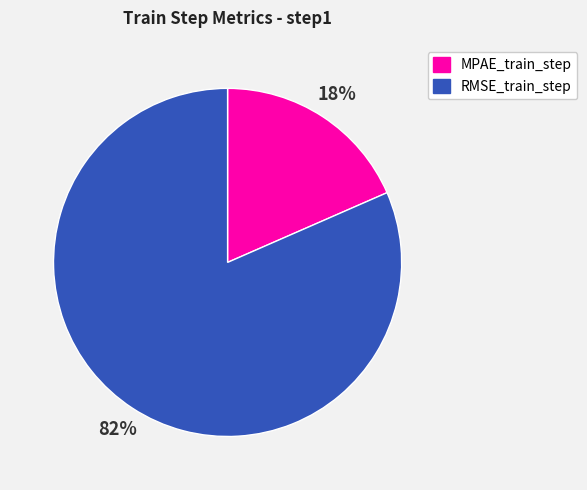

True or false: MPAE_train_step accounts for 18% of the total.

True